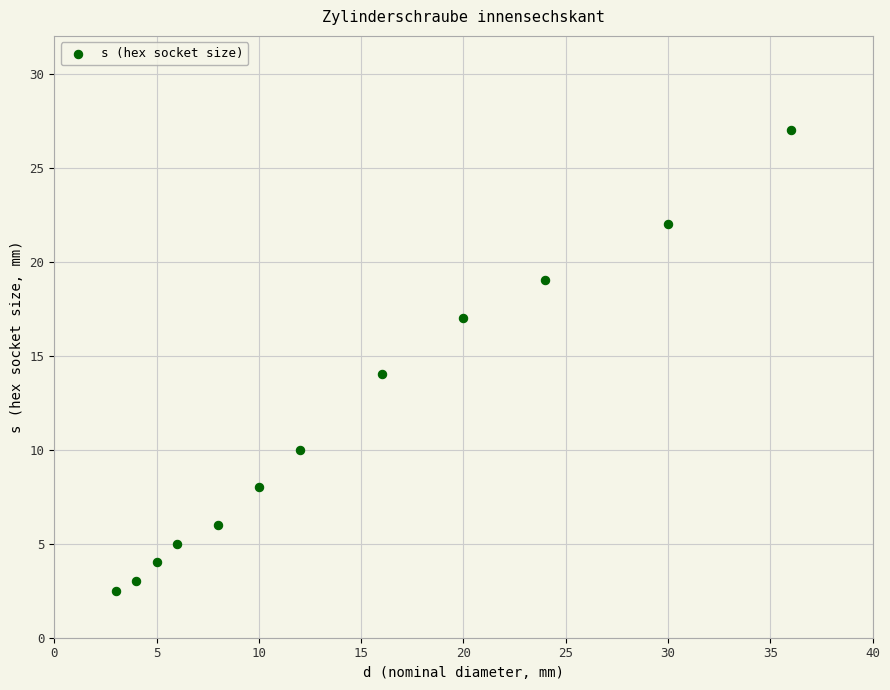

What is the range of X values (max minus min)?

33.0